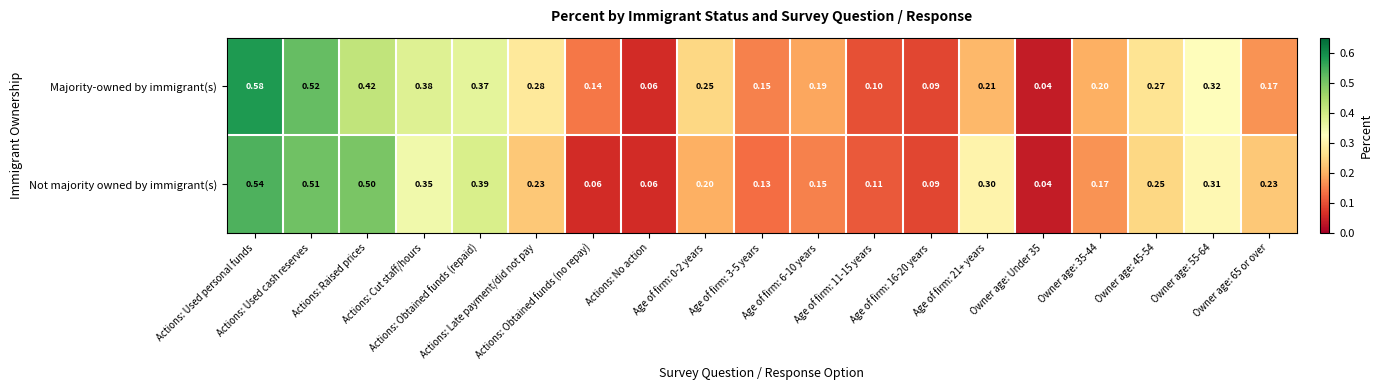

Which series has the widest spread of values?

Majority-owned by immigrant(s)